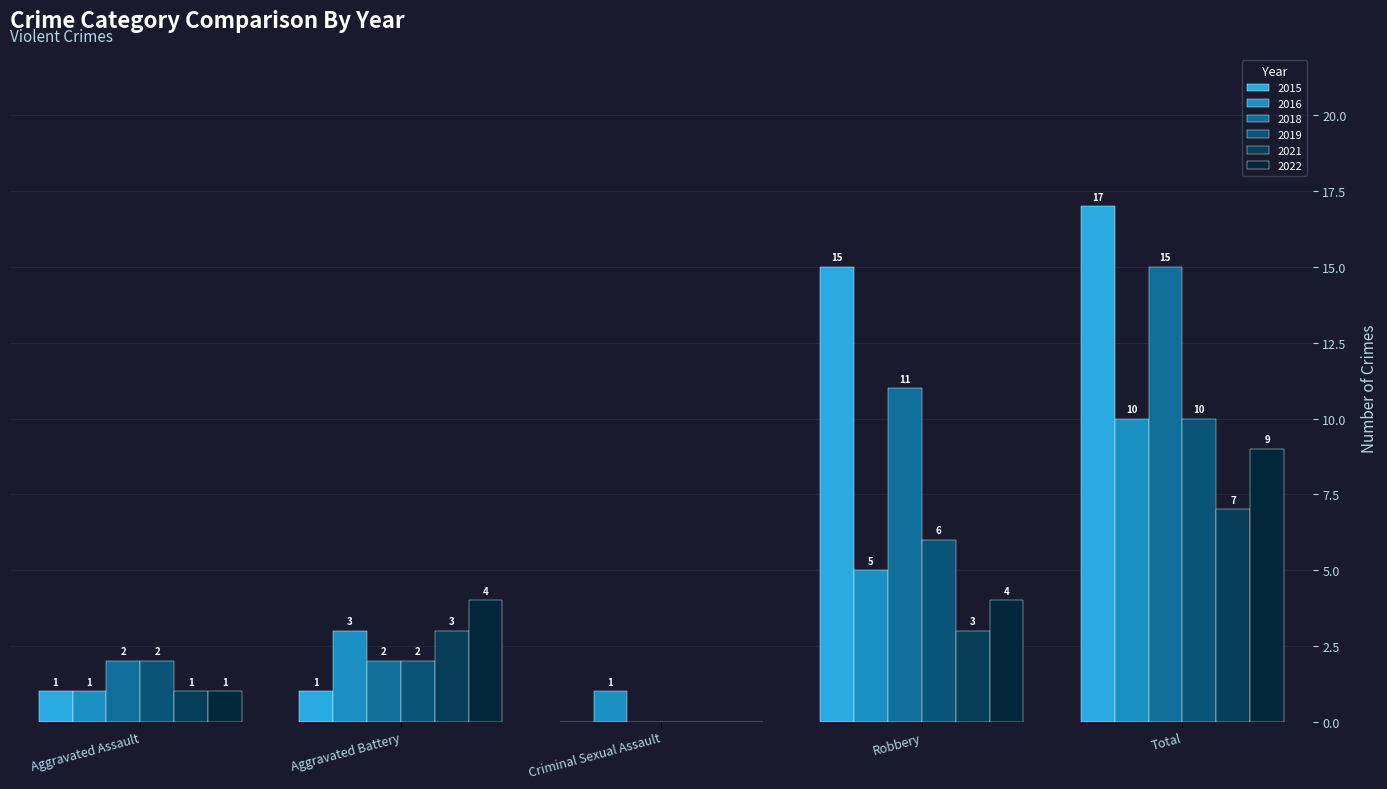

Which has a higher value, Aggravated Assault or Total?

Total